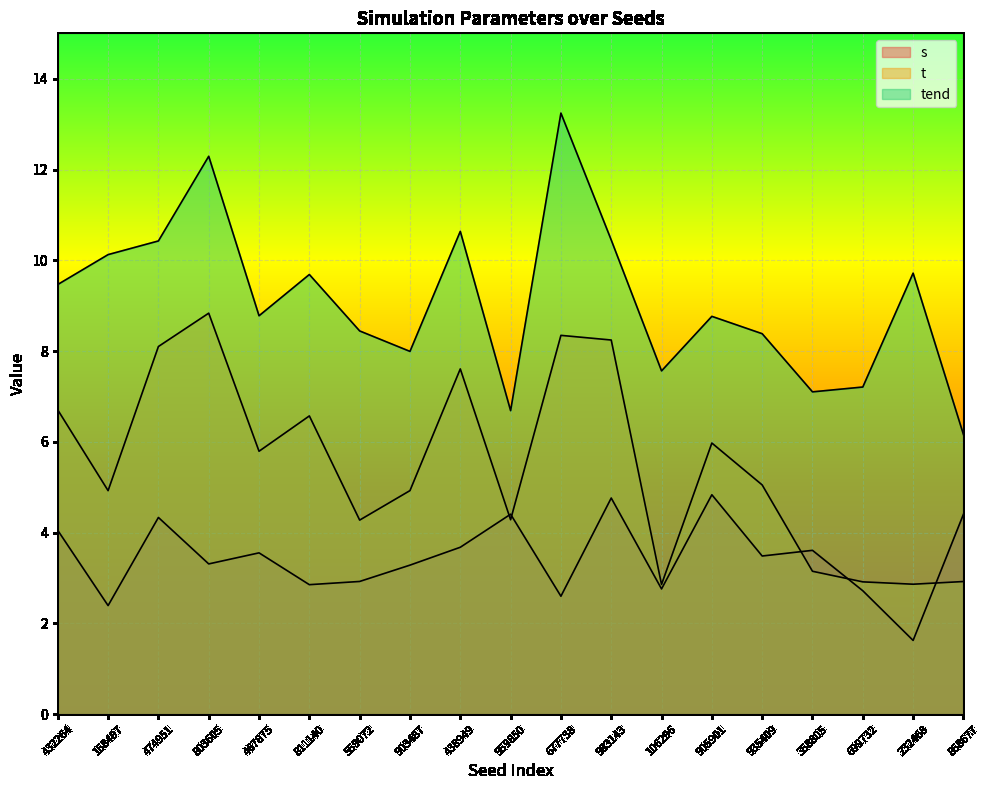

What is the maximum value shown in the chart?

13.2